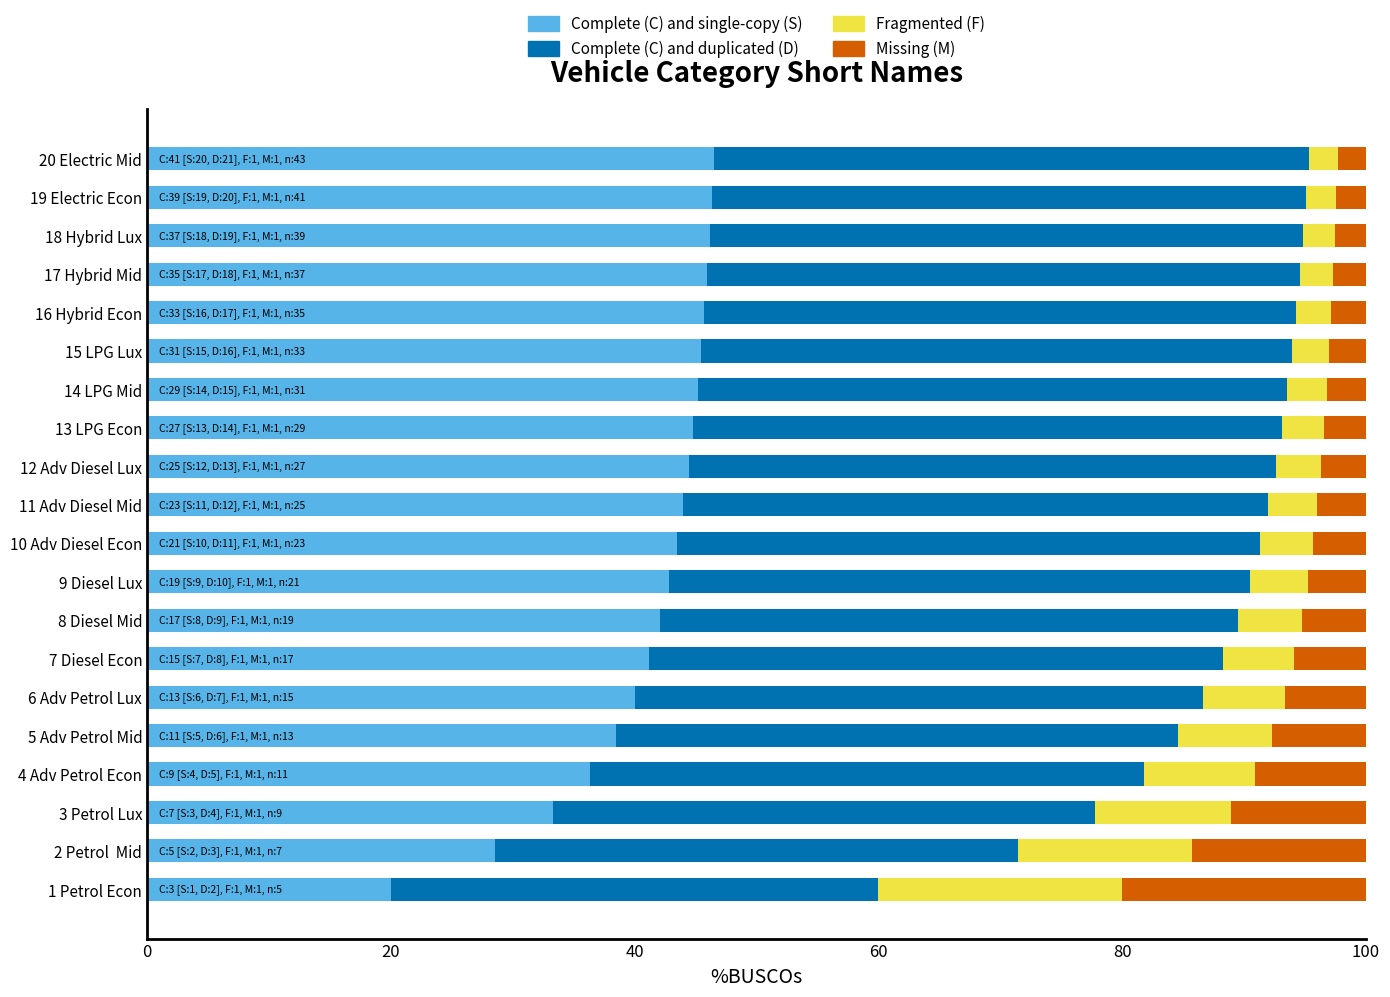

How many data points does each series have?

20